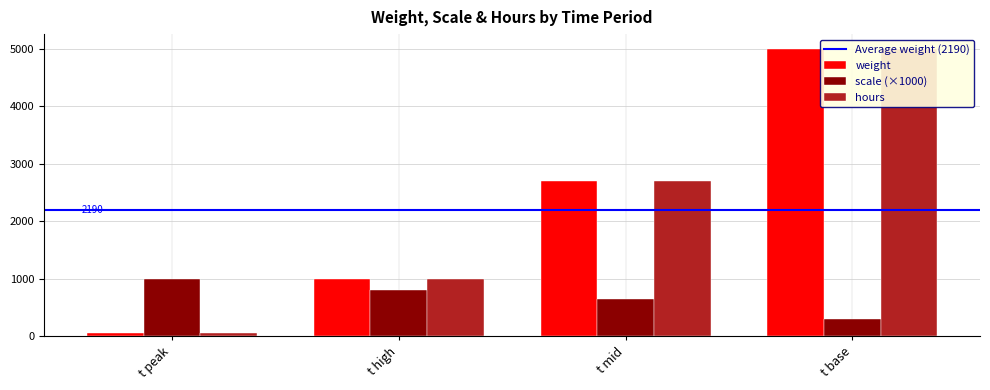

What is the maximum value shown in the chart?

5000